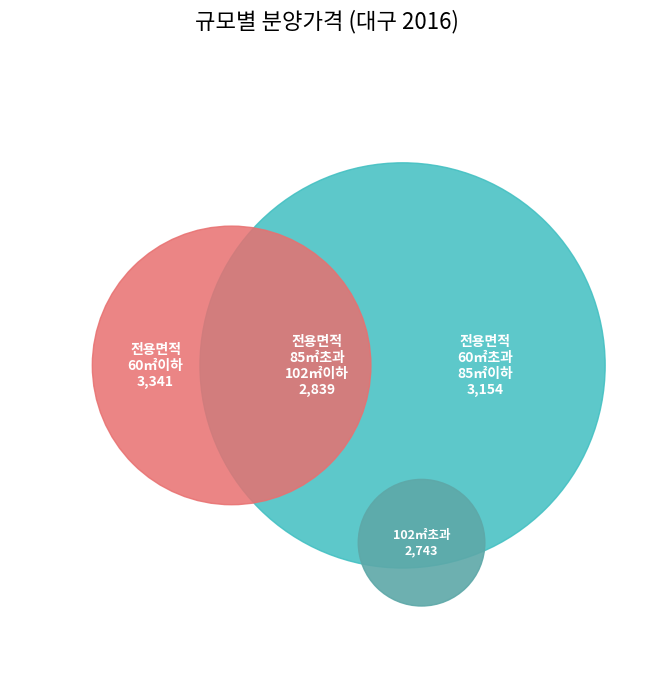

To the nearest percent, what portion does 전용면적 102㎡초과 represent?

23%